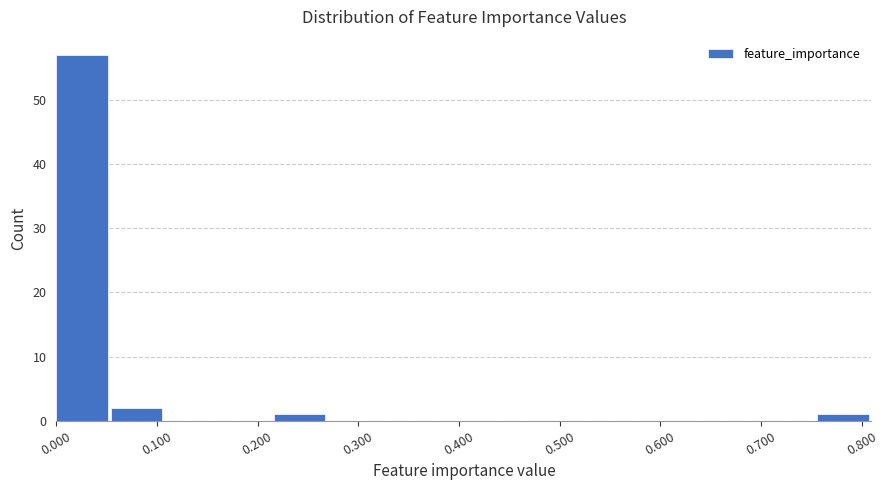

Reading left to right, list every bar in this chart as the range it spans on the x-axis followed by its height. Neither the bar edges nor the heights are printed on the chart, so give them approximately, as read against the axes.

0.00 to 0.05: 57
0.05 to 0.11: 2
0.11 to 0.16: 0
0.16 to 0.22: 0
0.22 to 0.27: 1
0.27 to 0.32: 0
0.32 to 0.38: 0
0.38 to 0.43: 0
0.43 to 0.49: 0
0.49 to 0.54: 0
0.54 to 0.59: 0
0.59 to 0.65: 0
0.65 to 0.70: 0
0.70 to 0.76: 0
0.76 to 0.81: 1